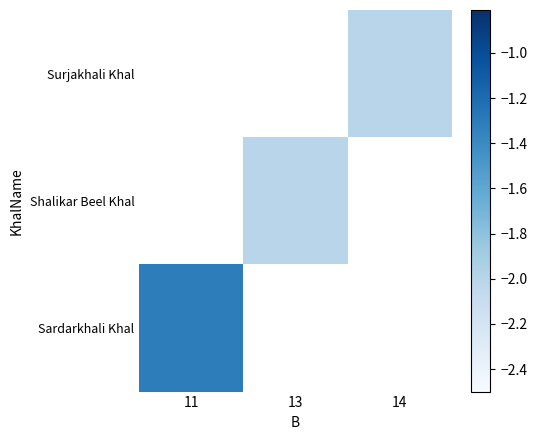

Between 13 and 11, which is larger?

11